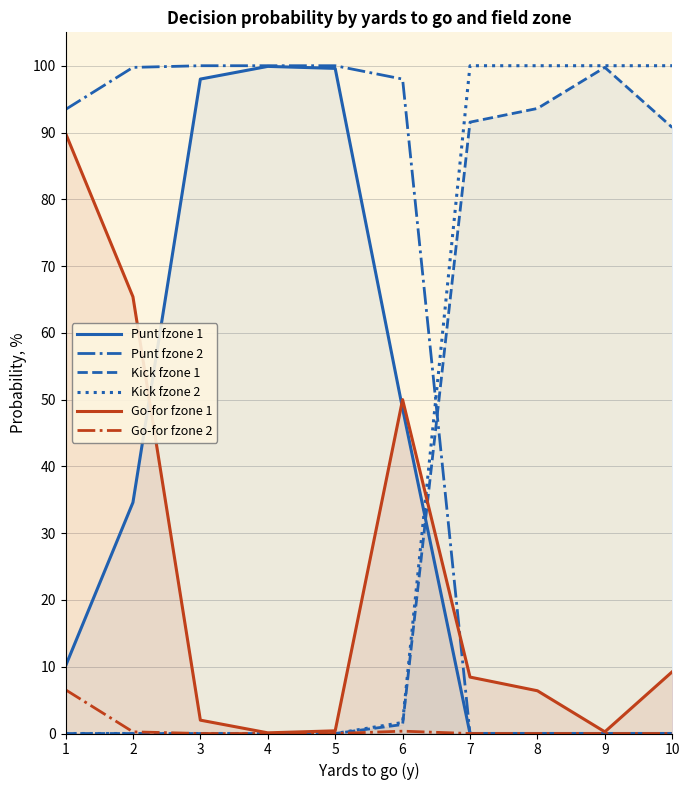

What is the total value across all series at 6?

200.0